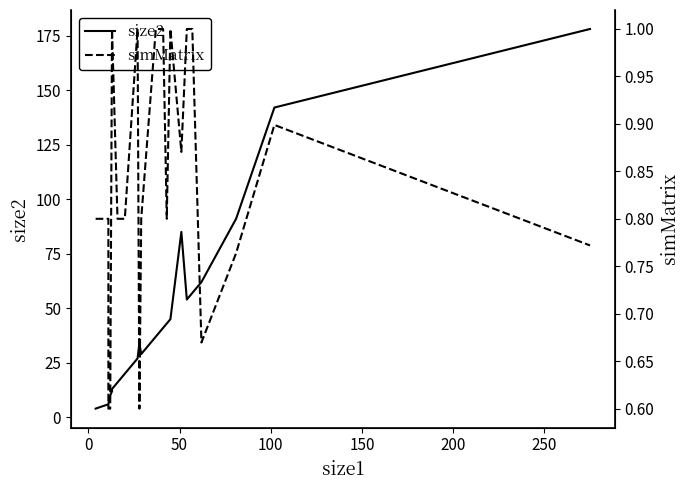

Reading left to right, transcribe all the data shown in this chart.

size2: 4.0	6.0	6.0	6.0	10.0	12.0	13.0	16.0	20.0	27.0	34.0	29.0	37.0	41.0	43.0	45.0	85.0	54.0	57.0	62.0	91.0	142.0	178.0
simMatrix: 0.8	0.8	0.8	0.6	0.6	1.0	1.0	0.8	0.8	1.0	0.6	0.8	1.0	1.0	0.8	1.0	0.9	1.0	1.0	0.7	0.8	0.9	0.8